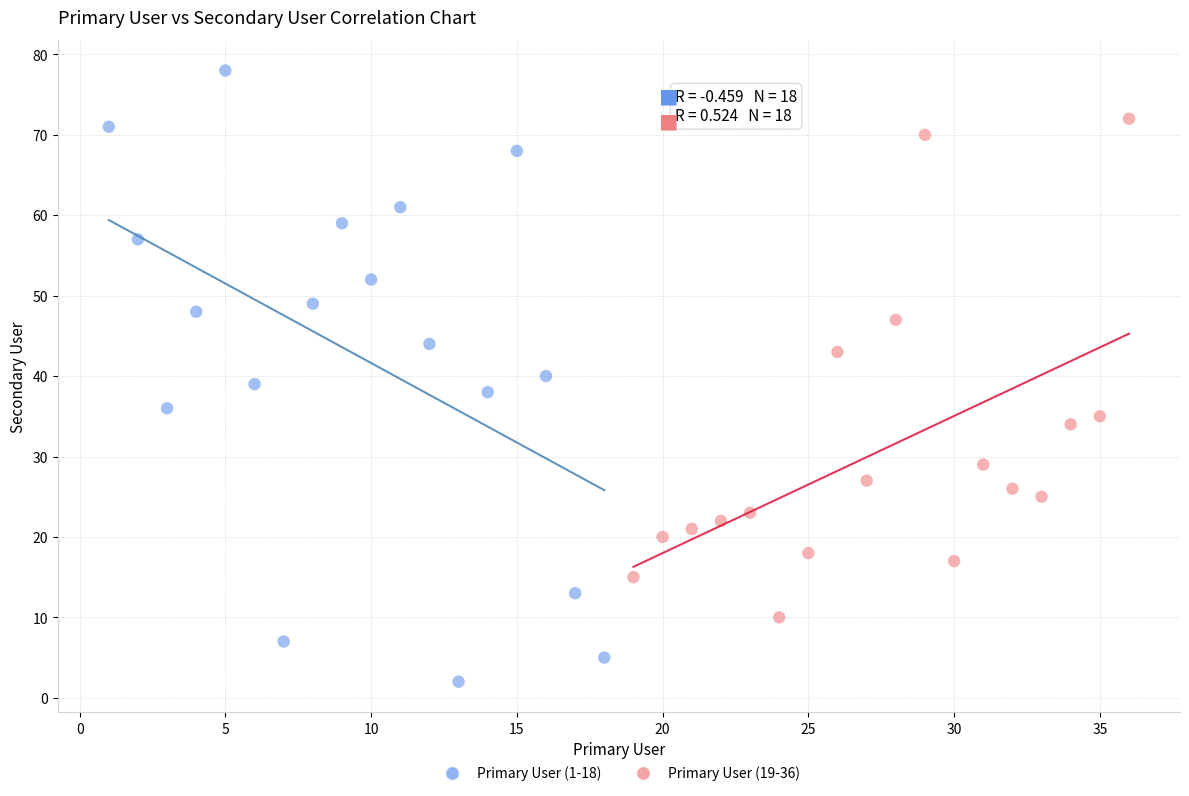

Which series contains the lowest Y value?

Primary User (1-18)